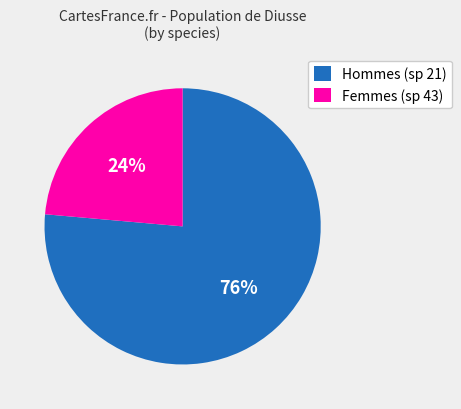

How many slices are in this pie chart?

2